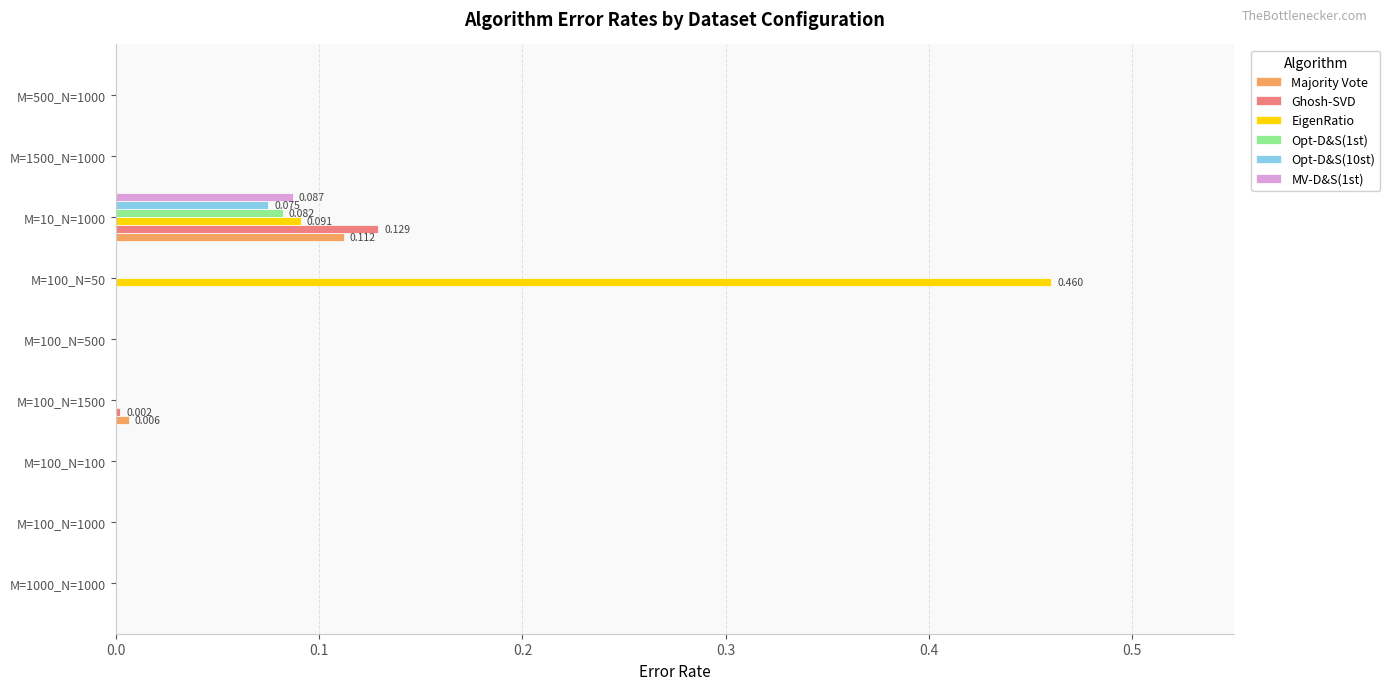

Which series has the largest total across all categories?

EigenRatio